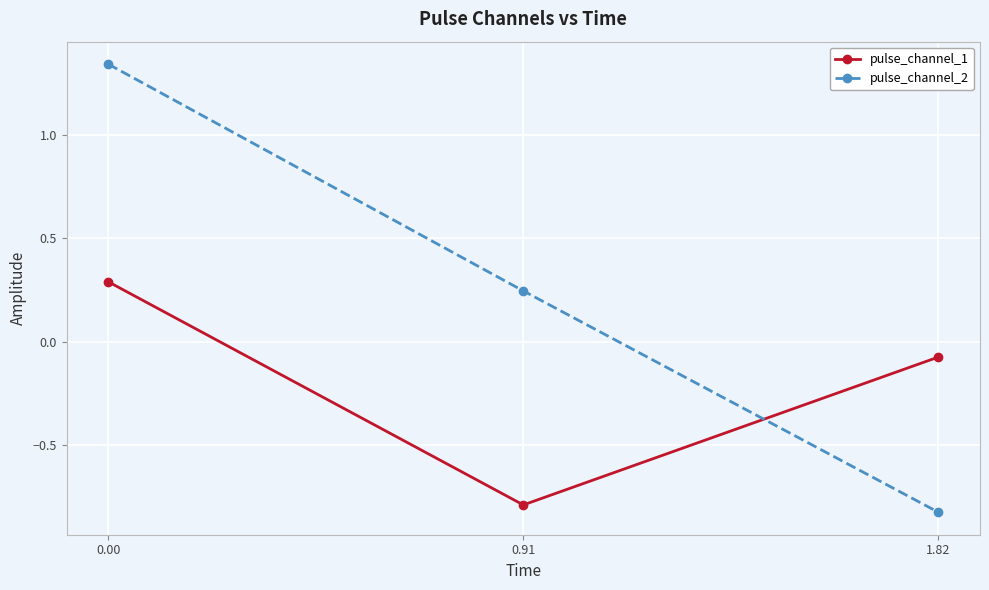

The value of pulse_channel_1 at 1.82 is -0.0. True or false?

False